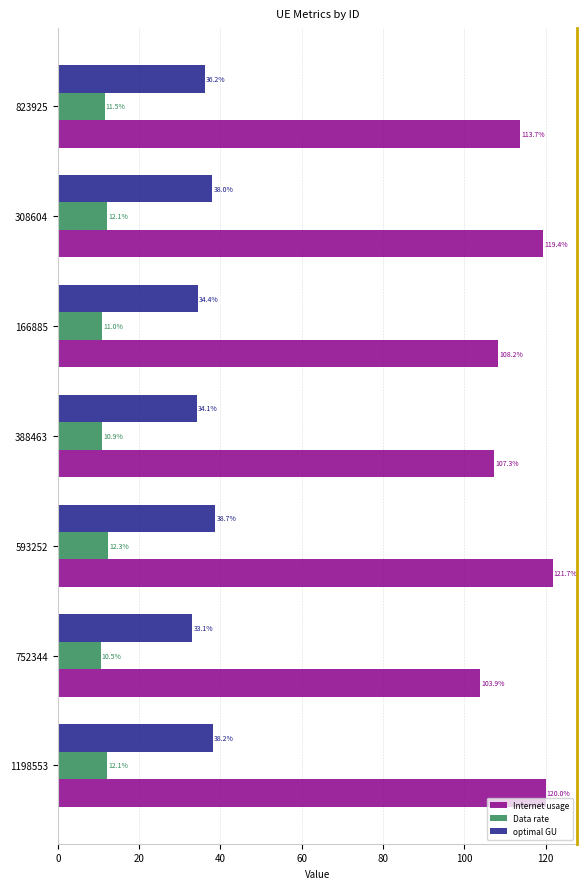

Is it true that Data rate equals 2.5 at 1198553?

False